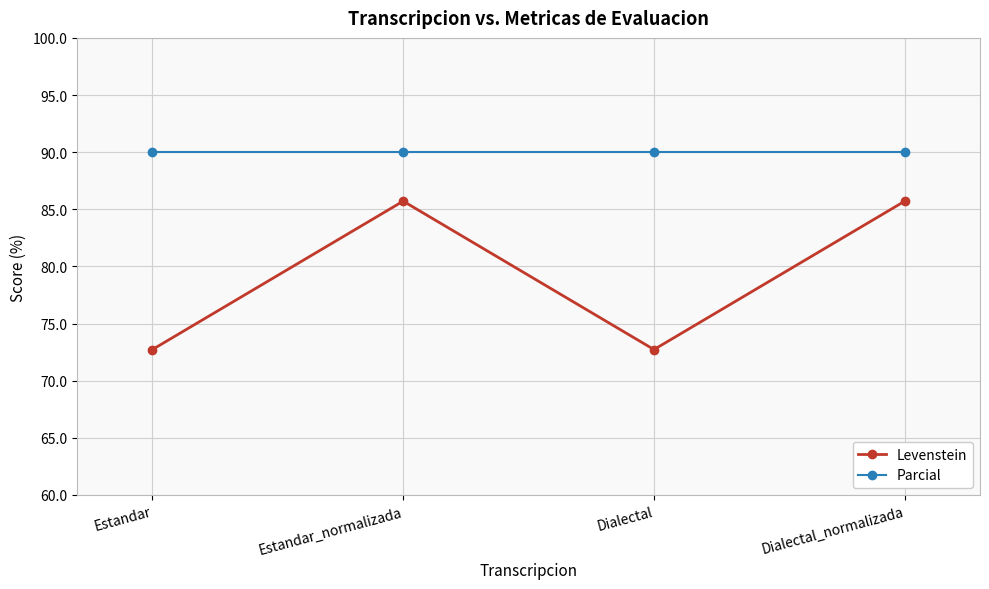

Reading right to left, extract all data points from this chart.

Levenstein: Dialectal_normalizada=85.7	Dialectal=72.7	Estandar_normalizada=85.7	Estandar=72.7
Parcial: Dialectal_normalizada=90.0	Dialectal=90.0	Estandar_normalizada=90.0	Estandar=90.0